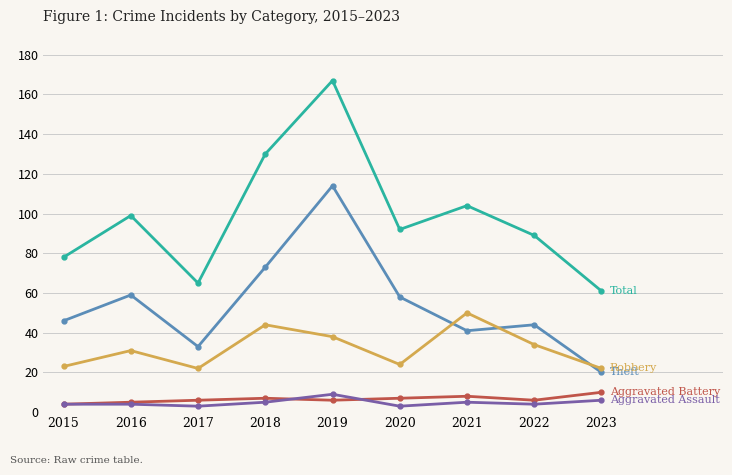

What is the maximum value shown in the chart?

167